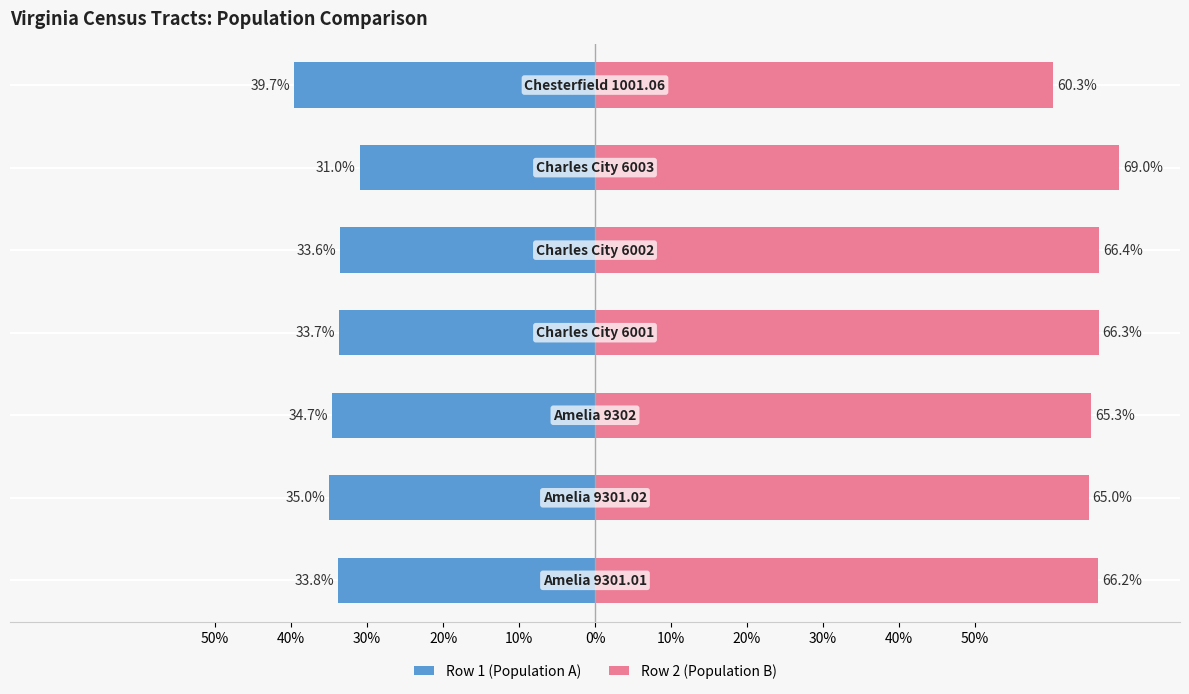

Does the chart contain stacked bars?

No